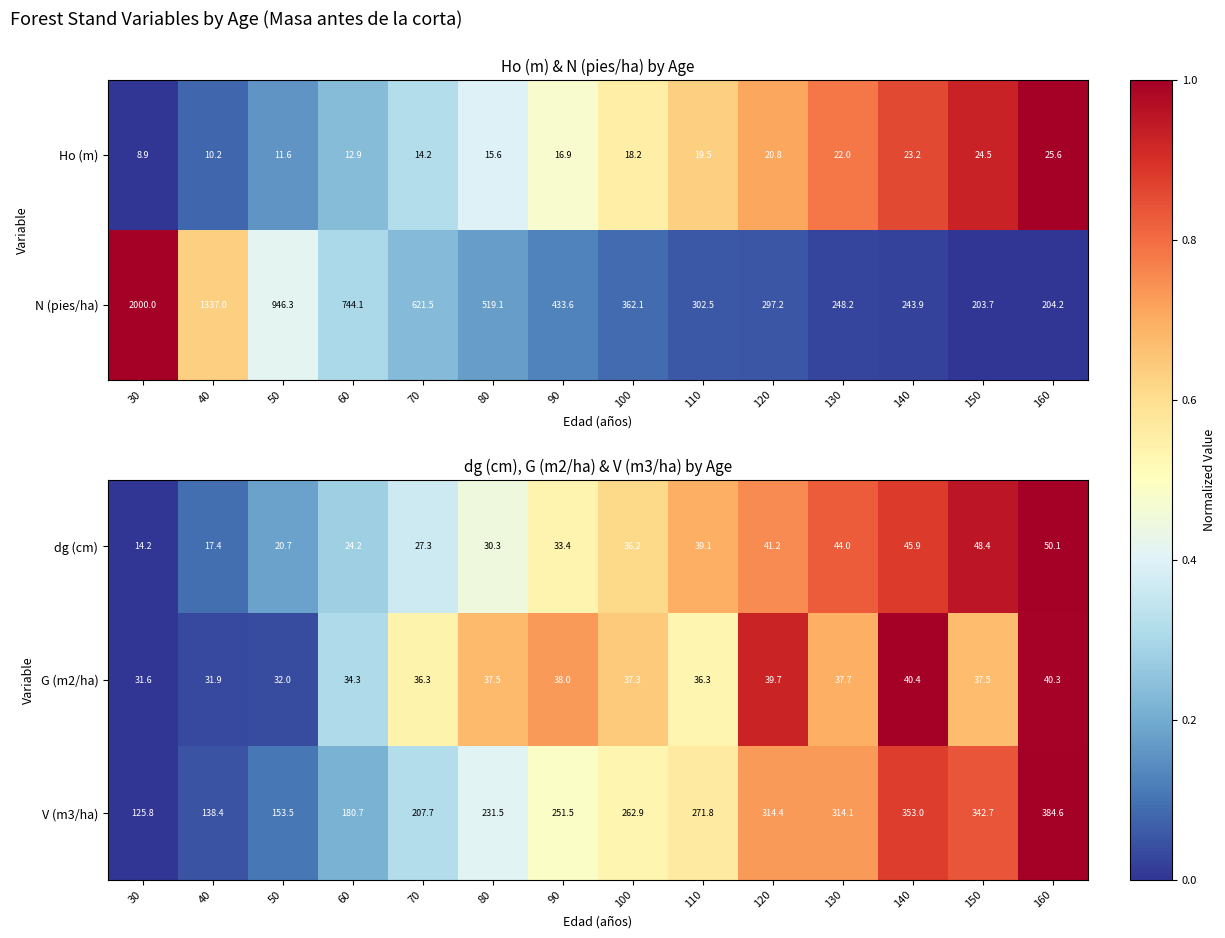

Rank the categories by dg (cm) value from lowest to highest.

30, 40, 50, 60, 70, 80, 90, 100, 110, 120, 130, 140, 150, 160